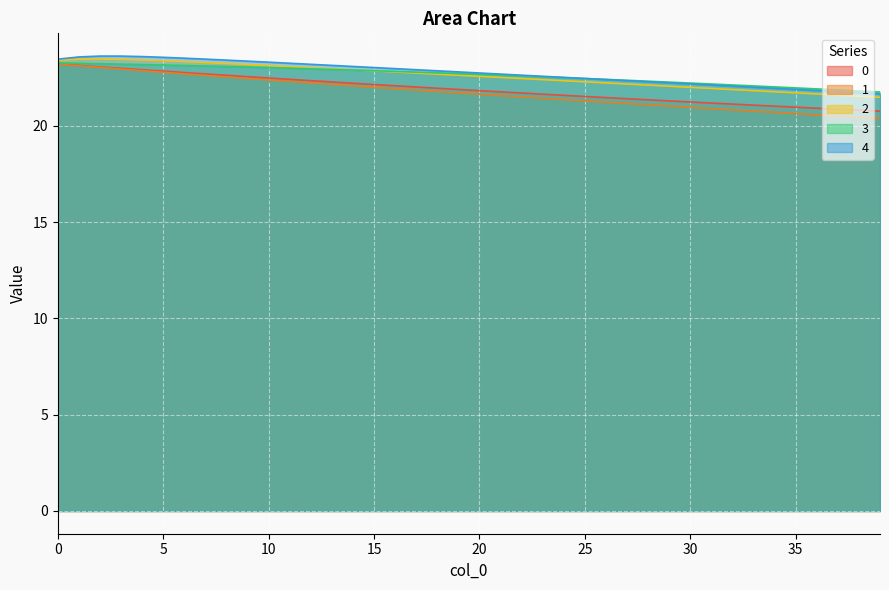

True or false: 2 and 1 intersect in this chart.

False